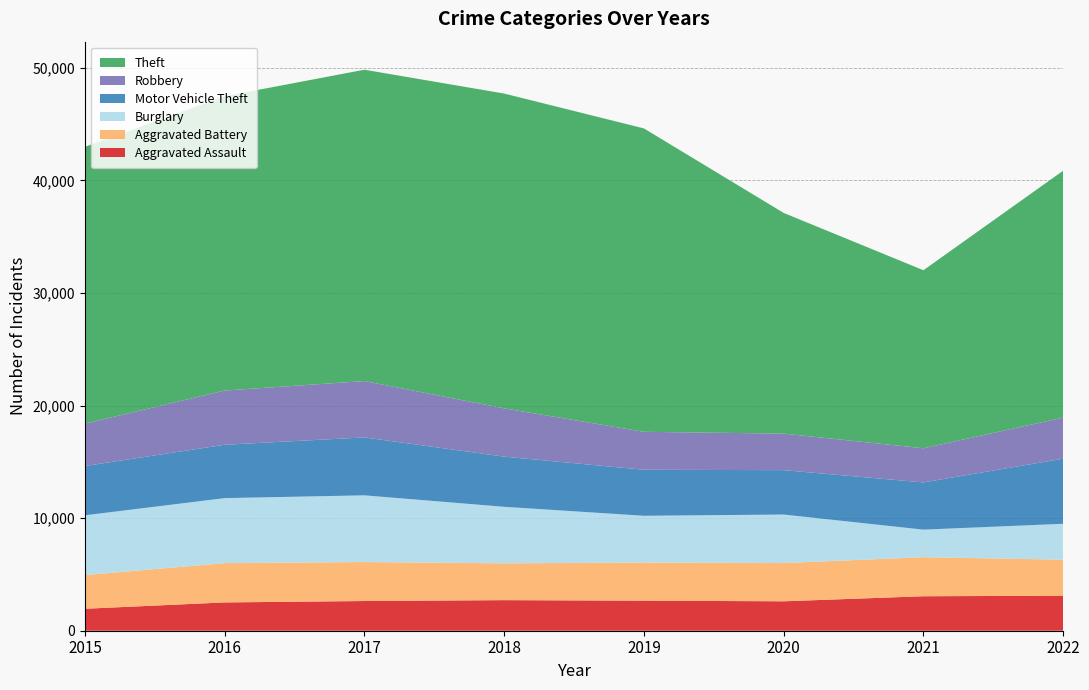

Reading right to left, extract all data points from this chart.

Aggravated Assault: 2022=3111	2021=3063	2020=2614	2019=2670	2018=2717	2017=2638	2016=2514	2015=1951
Aggravated Battery: 2022=3199	2021=3468	2020=3398	2019=3381	2018=3271	2017=3463	2016=3489	2015=2992
Burglary: 2022=3189	2021=2449	2020=4310	2019=4159	2018=5021	2017=5927	2016=5777	2015=5310
Motor Vehicle Theft: 2022=5786	2021=4195	2020=3942	2019=4090	2018=4456	2017=5145	2016=4741	2015=4378
Robbery: 2022=3651	2021=3033	2020=3247	2019=3371	2018=4291	2017=5005	2016=4818	2015=3766
Theft: 2022=21934	2021=15818	2020=19606	2019=26953	2018=27965	2017=27661	2016=26145	2015=24589